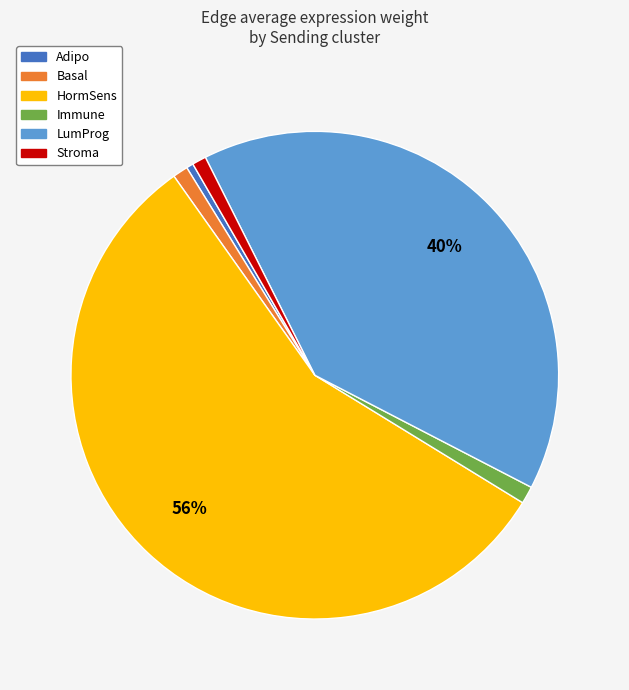

Which slice is the largest?

HormSens